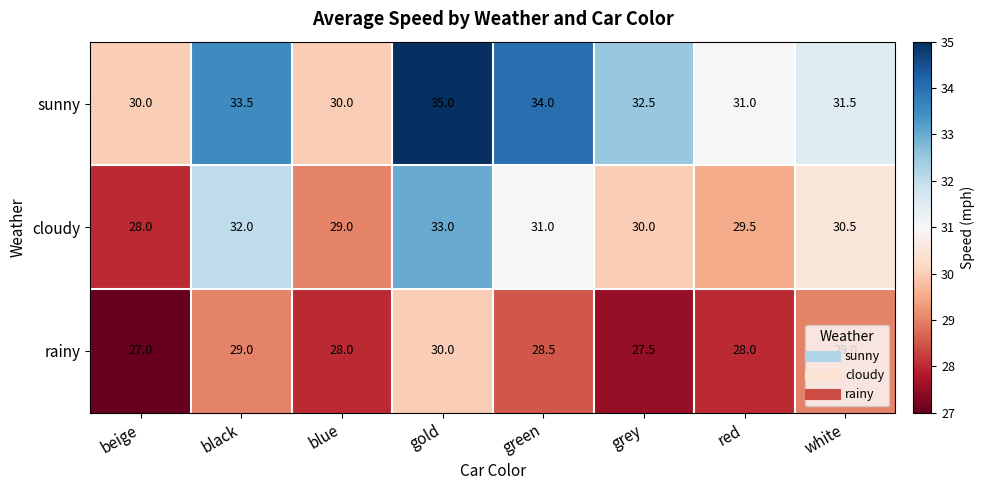

What is the difference between the maximum and minimum values in the rainy series?

3.0